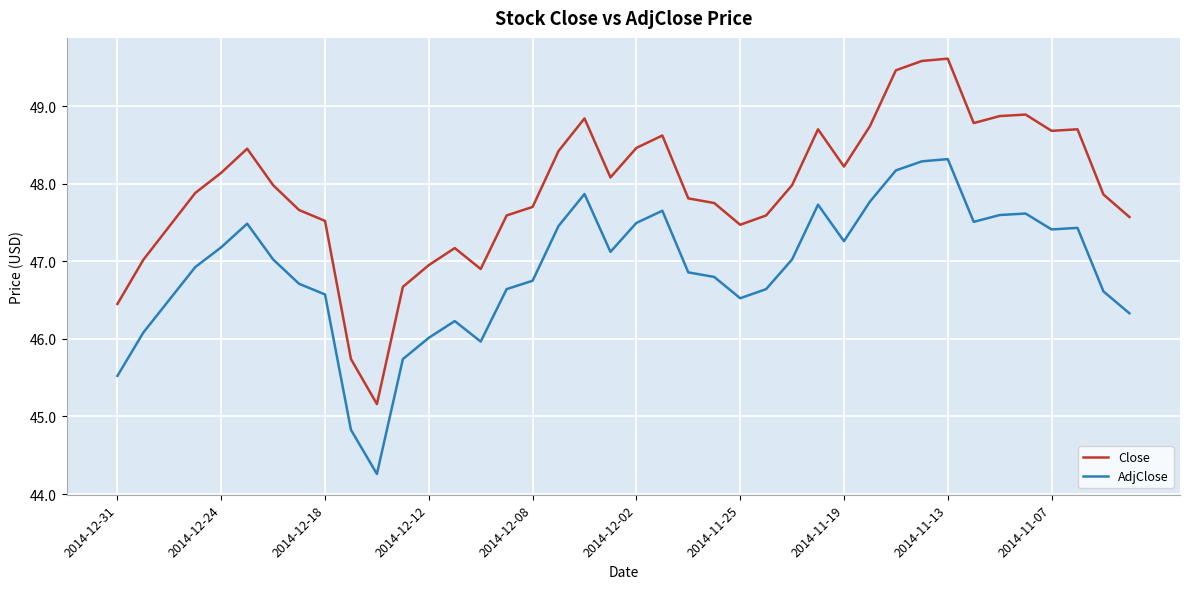

What is the difference between the maximum and minimum values in the Close series?

4.5